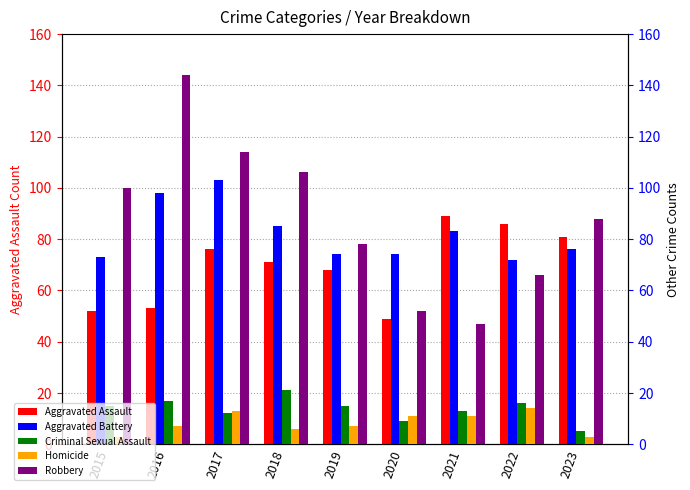

Rank the series by their maximum value, from lowest to highest.

Homicide, Criminal Sexual Assault, Aggravated Assault, Aggravated Battery, Robbery